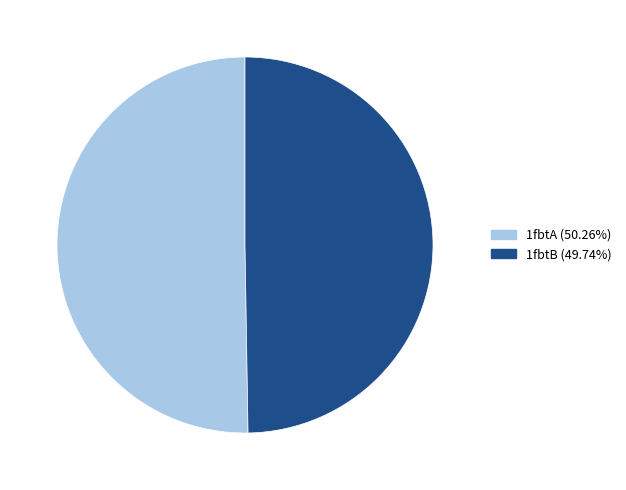

Do 1fbtA and 1fbtB together represent more than half of the pie?

Yes